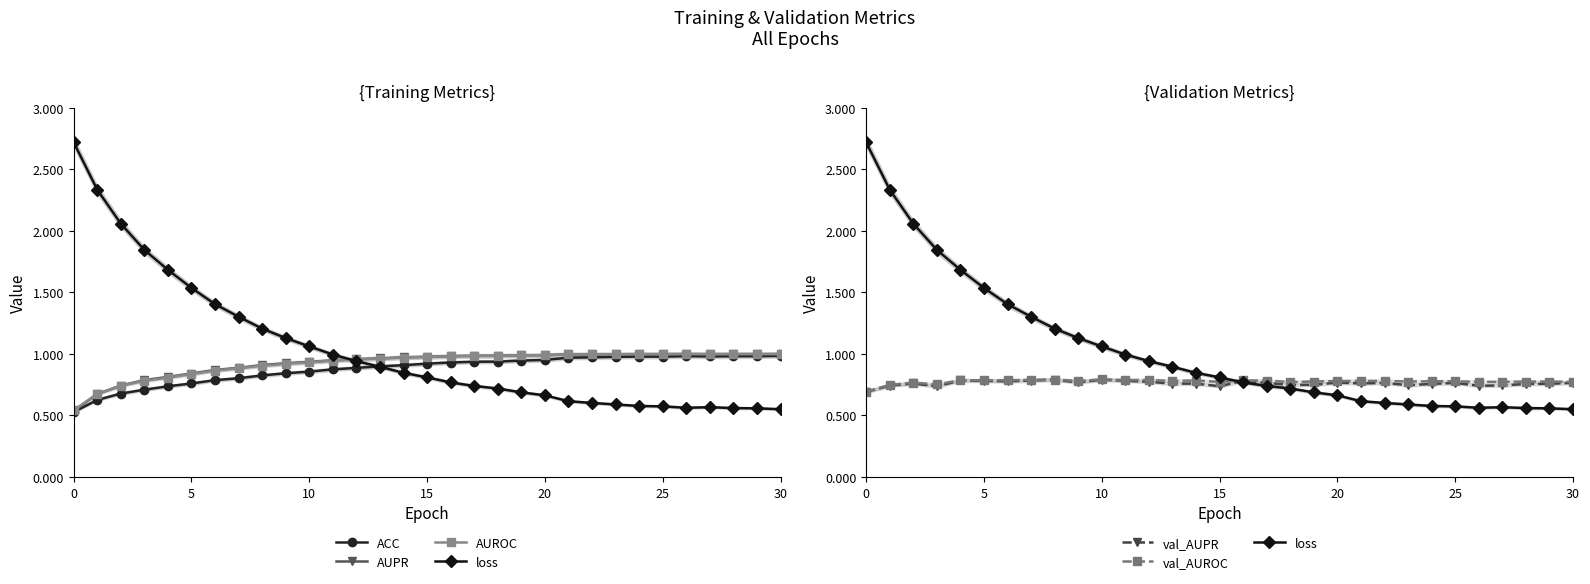

Reading left to right, transcribe all the data shown in this chart.

ACC: 0.5	0.6	0.7	0.7	0.7	0.8	0.8	0.8	0.8	0.8	0.9	0.9	0.9	0.9	0.9	0.9	0.9	0.9	0.9	0.9	1.0	1.0	1.0	1.0	1.0	1.0	1.0	1.0	1.0	1.0	1.0
AUPR: 0.5	0.7	0.7	0.8	0.8	0.8	0.9	0.9	0.9	0.9	0.9	0.9	1.0	1.0	1.0	1.0	1.0	1.0	1.0	1.0	1.0	1.0	1.0	1.0	1.0	1.0	1.0	1.0	1.0	1.0	1.0
AUROC: 0.5	0.7	0.7	0.8	0.8	0.8	0.9	0.9	0.9	0.9	0.9	0.9	1.0	1.0	1.0	1.0	1.0	1.0	1.0	1.0	1.0	1.0	1.0	1.0	1.0	1.0	1.0	1.0	1.0	1.0	1.0
loss: 2.7	2.3	2.1	1.8	1.7	1.5	1.4	1.3	1.2	1.1	1.1	1.0	0.9	0.9	0.8	0.8	0.8	0.7	0.7	0.7	0.7	0.6	0.6	0.6	0.6	0.6	0.6	0.6	0.6	0.6	0.6
val_AUPR: 0.7	0.7	0.8	0.7	0.8	0.8	0.8	0.8	0.8	0.8	0.8	0.8	0.8	0.8	0.8	0.7	0.8	0.8	0.7	0.7	0.8	0.8	0.8	0.7	0.8	0.8	0.7	0.7	0.8	0.8	0.8
val_AUROC: 0.7	0.7	0.8	0.8	0.8	0.8	0.8	0.8	0.8	0.8	0.8	0.8	0.8	0.8	0.8	0.8	0.8	0.8	0.8	0.8	0.8	0.8	0.8	0.8	0.8	0.8	0.8	0.8	0.8	0.8	0.8